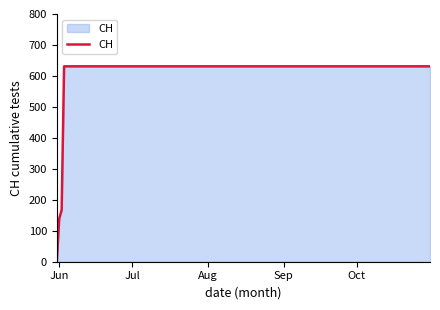

What is the greatest value displayed?

631